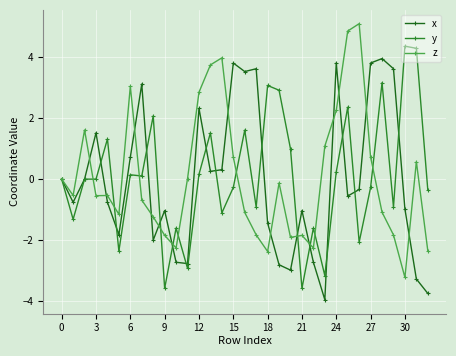

What is the smallest value displayed?

-3.9